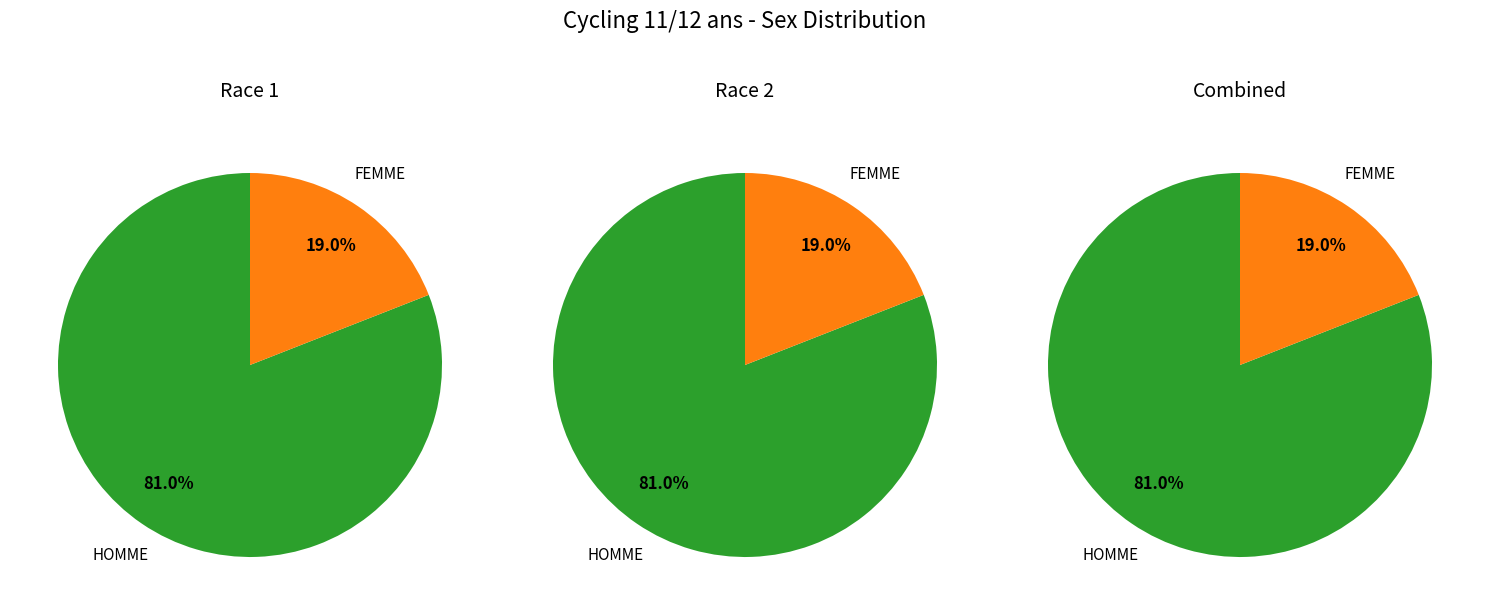

What is the smallest slice in the pie chart?

FEMME